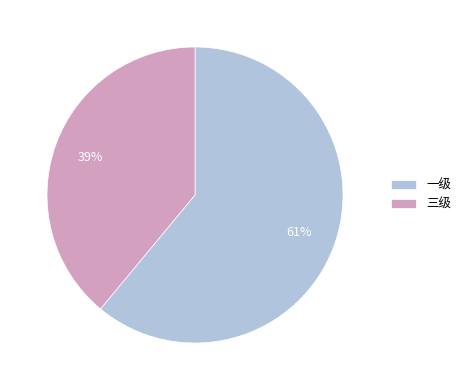

To the nearest percent, what percentage of the pie is 三级?

39%